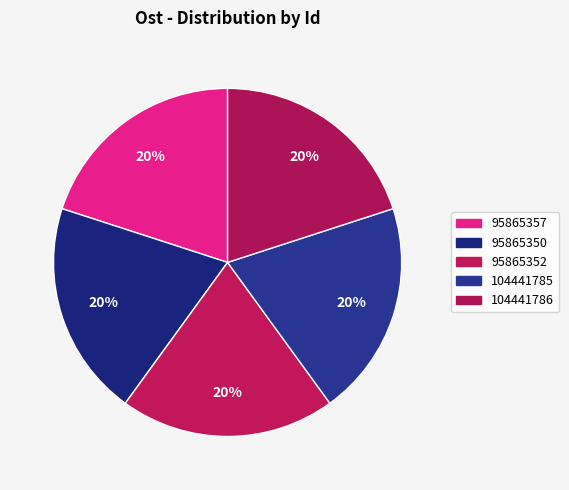

What is the ratio of the value at 95865350 to the value at 104441786?

1.0